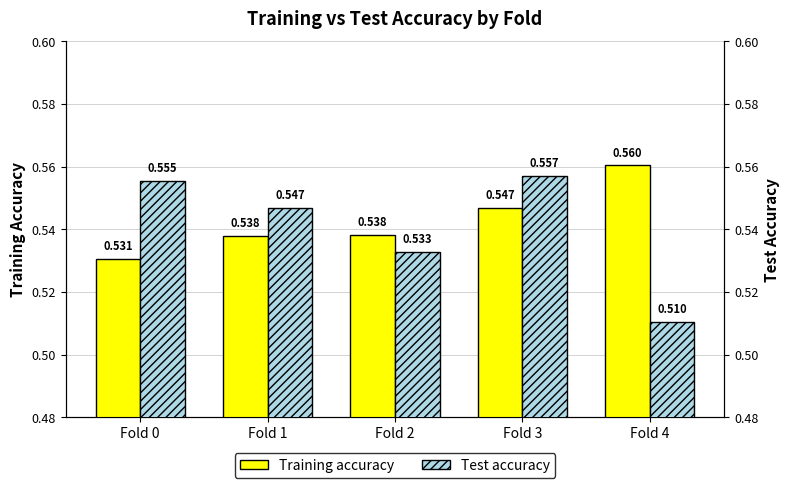

The Test accuracy series shows 0.6 at Fold 0. True or false?

True